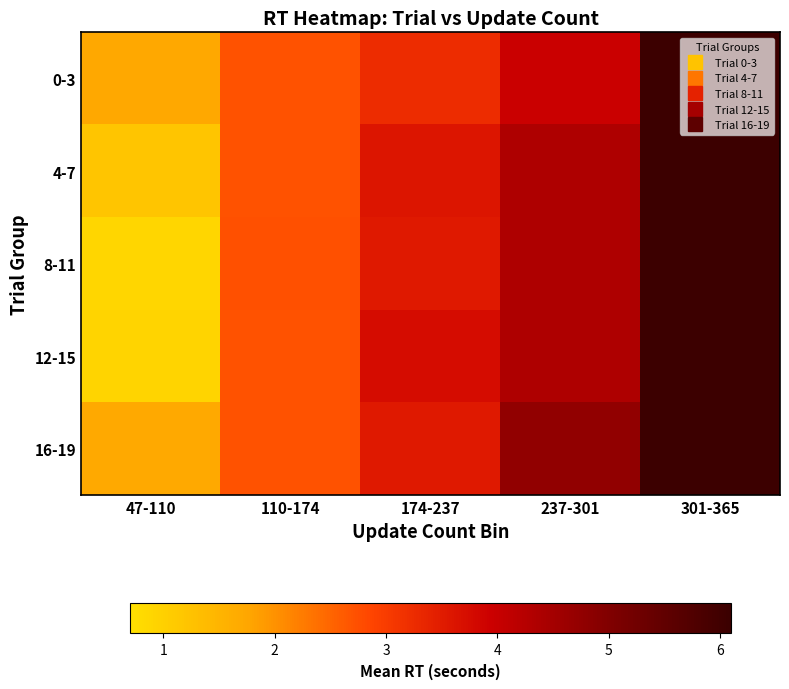

What is the smallest value displayed?

0.9